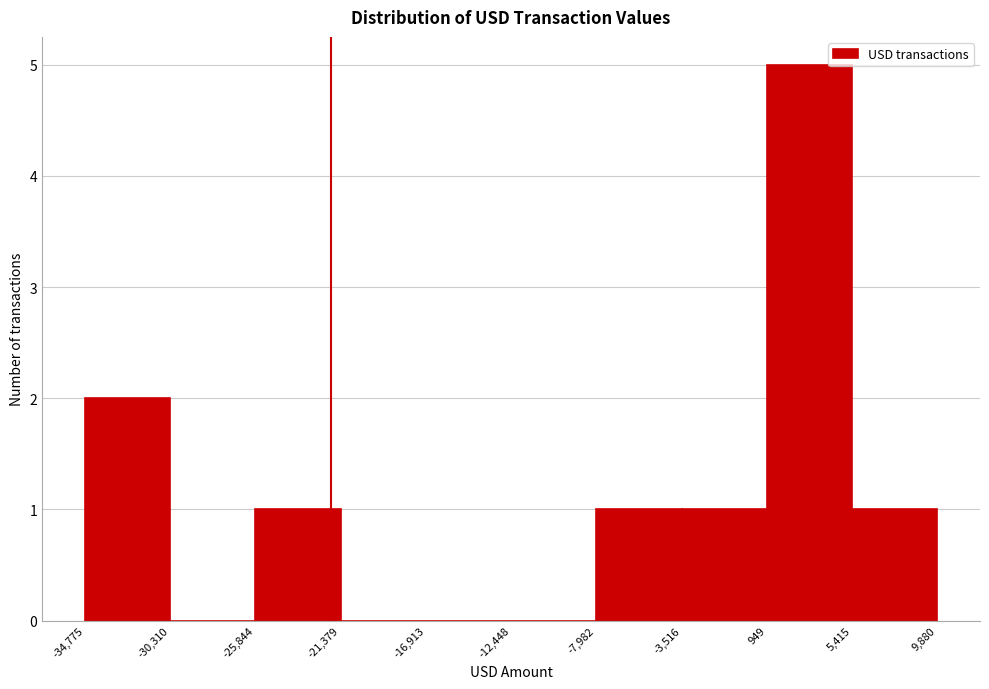

Reading left to right, transcribe this chart: for each bar, give the range it covers on the x-axis and its height. The values are not printed on the chart, so give them approximately, as read against the axis.

-34,775 to -30,310: 2
-30,310 to -25,844: 0
-25,844 to -21,379: 1
-21,379 to -16,913: 0
-16,913 to -12,448: 0
-12,448 to -7,982: 0
-7,982 to -3,516: 1
-3,516 to 949: 1
949 to 5,415: 5
5,415 to 9,880: 1